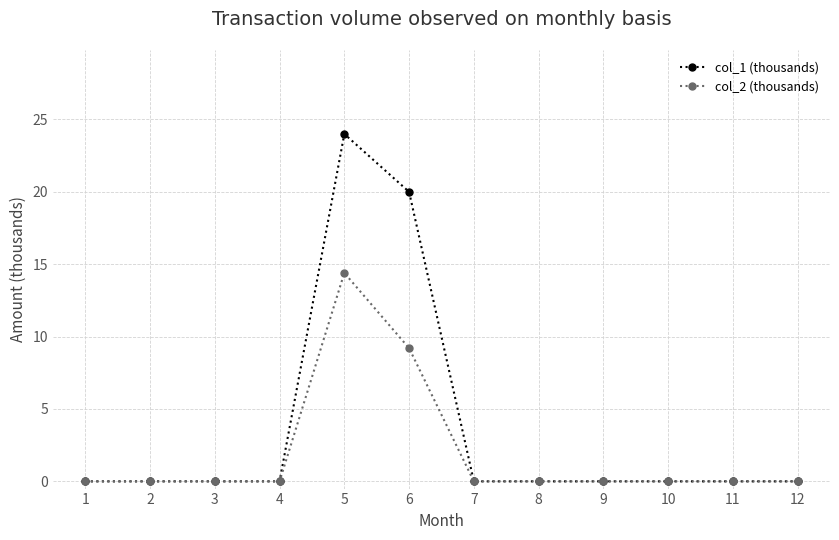

True or false: col_1 (thousands) has a value of 0.0 at 1.

True